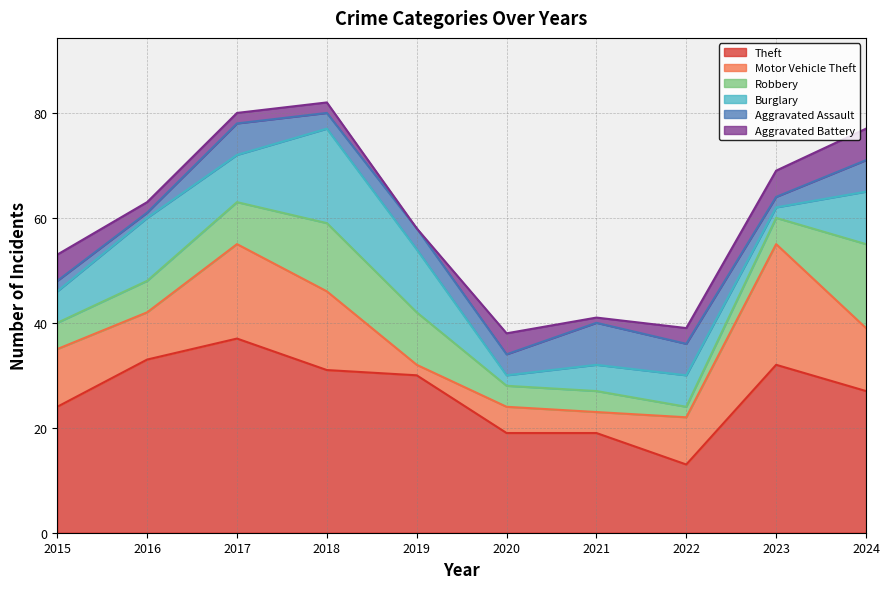

True or false: Robbery has more than 1 interior local peaks.

False